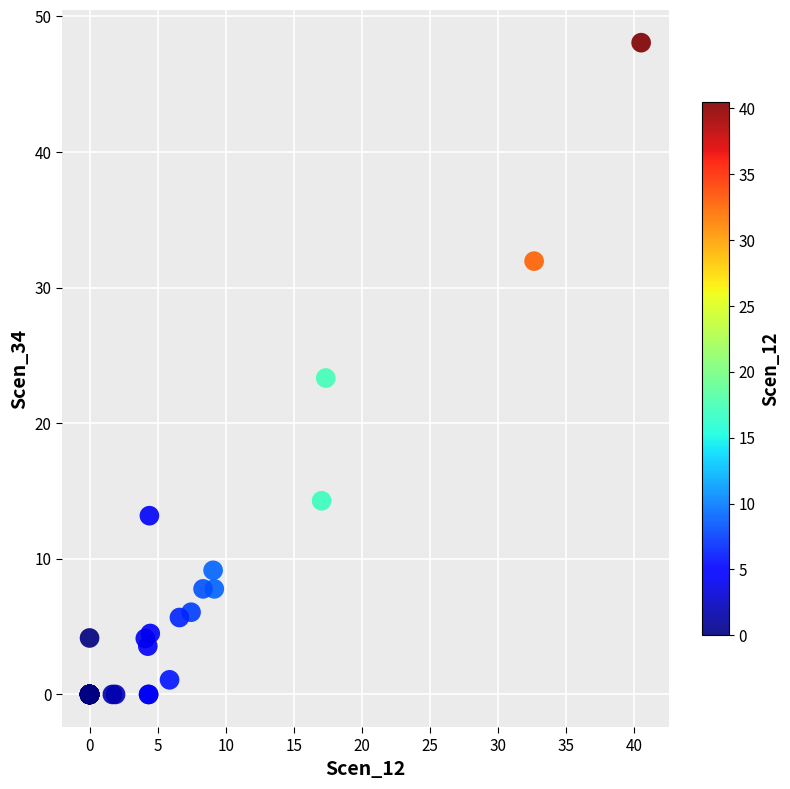

What Y value in the scatter plot is closest to 24?

23.3